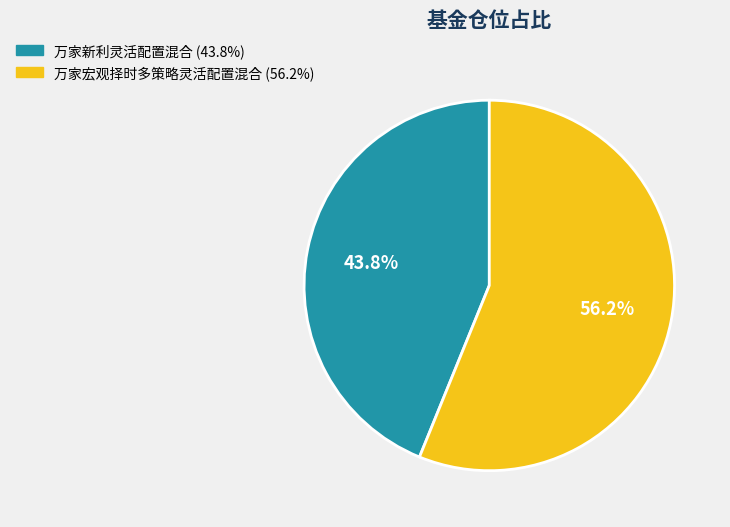

The 万家宏观择时多策略灵活配置混合 slice represents 70% of the pie. True or false?

False